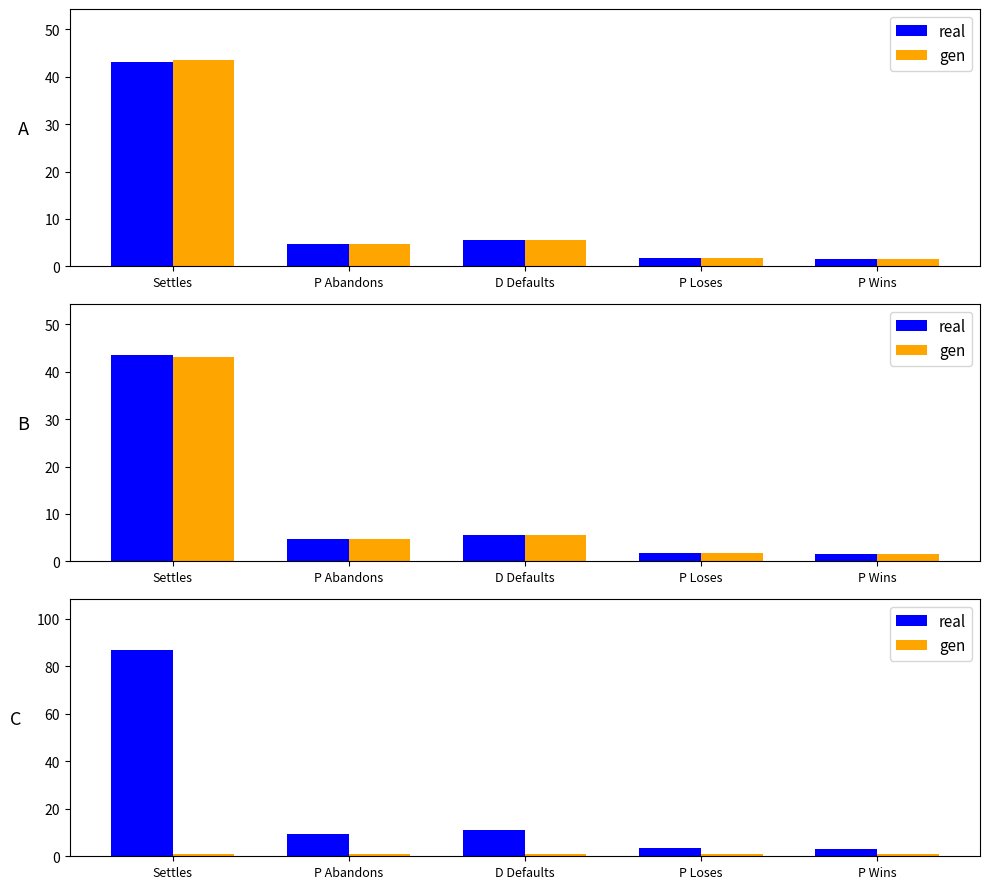

Reading left to right, extract all data points from this chart.

real: Settles=86.7	P Abandons=9.3	D Defaults=11.1	P Loses=3.3	P Wins=2.9
gen: Settles=1.1	P Abandons=1.0	D Defaults=1.0	P Loses=1.0	P Wins=1.0